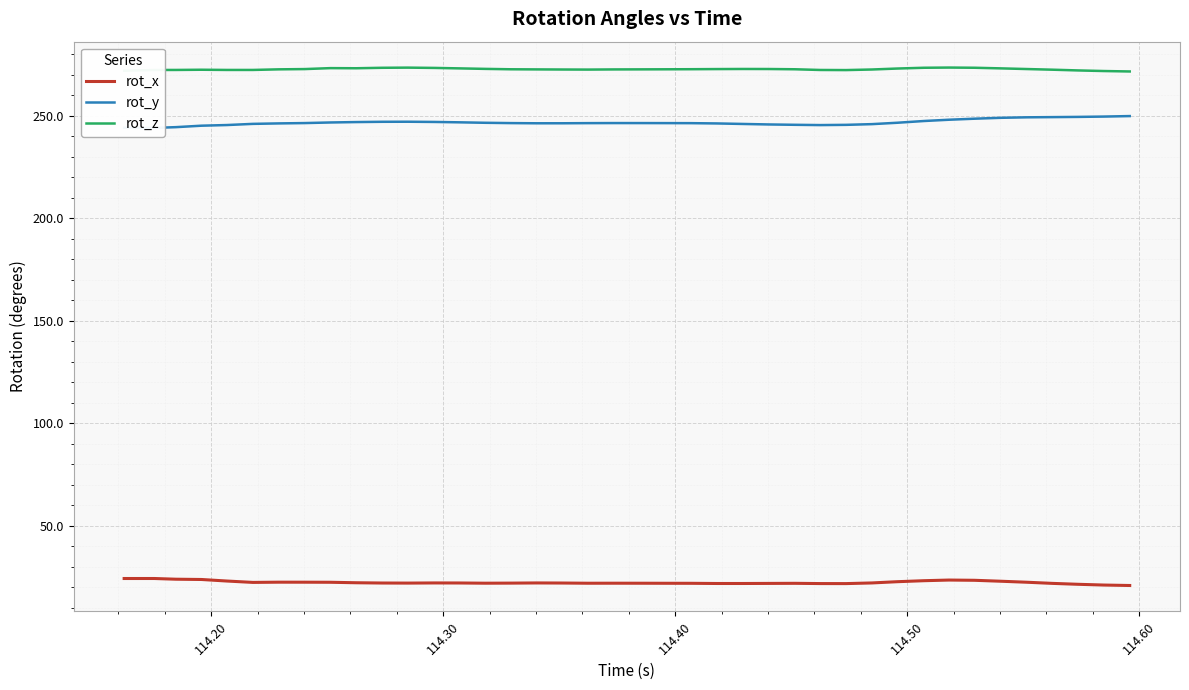

True or false: rot_x has more than 2 interior local peaks.

True